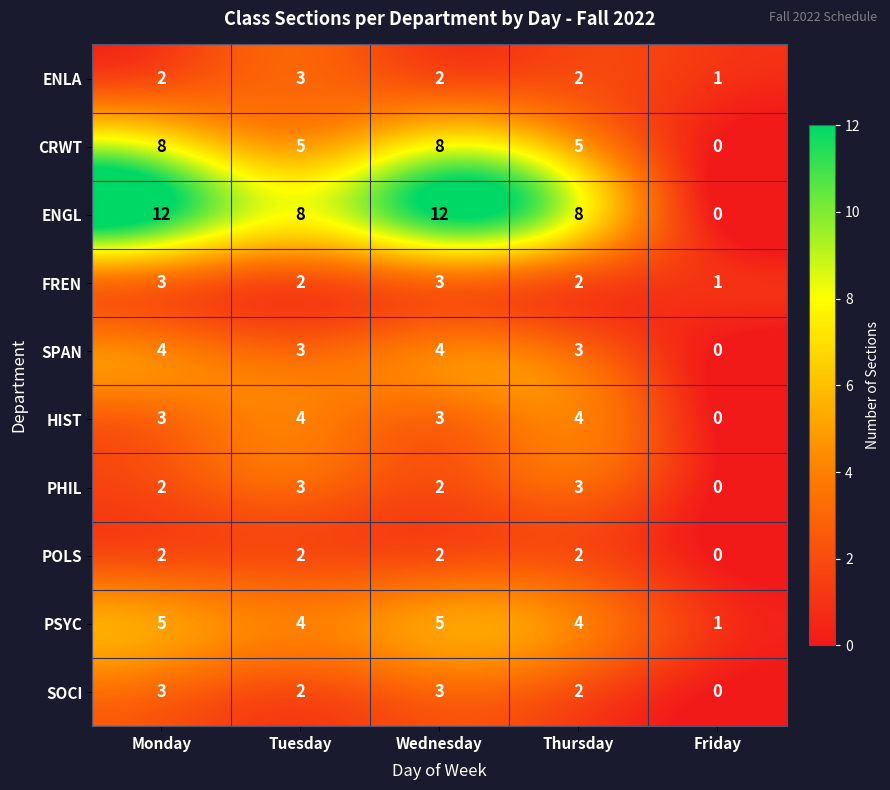

What is the sum of the PSYC values at Monday and Wednesday?

10